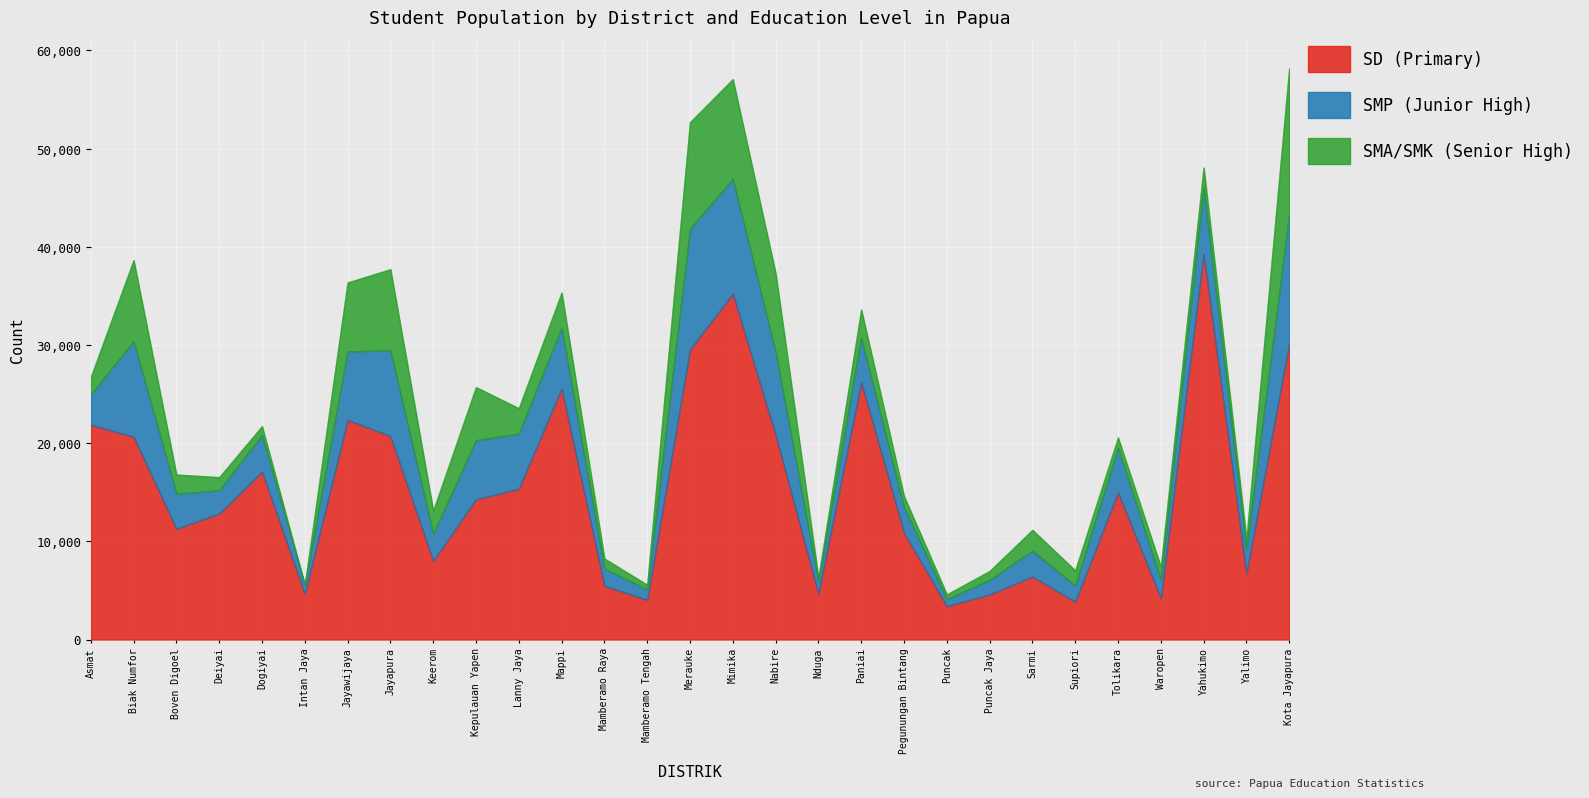

Does the chart display data point markers on the line(s)?

No